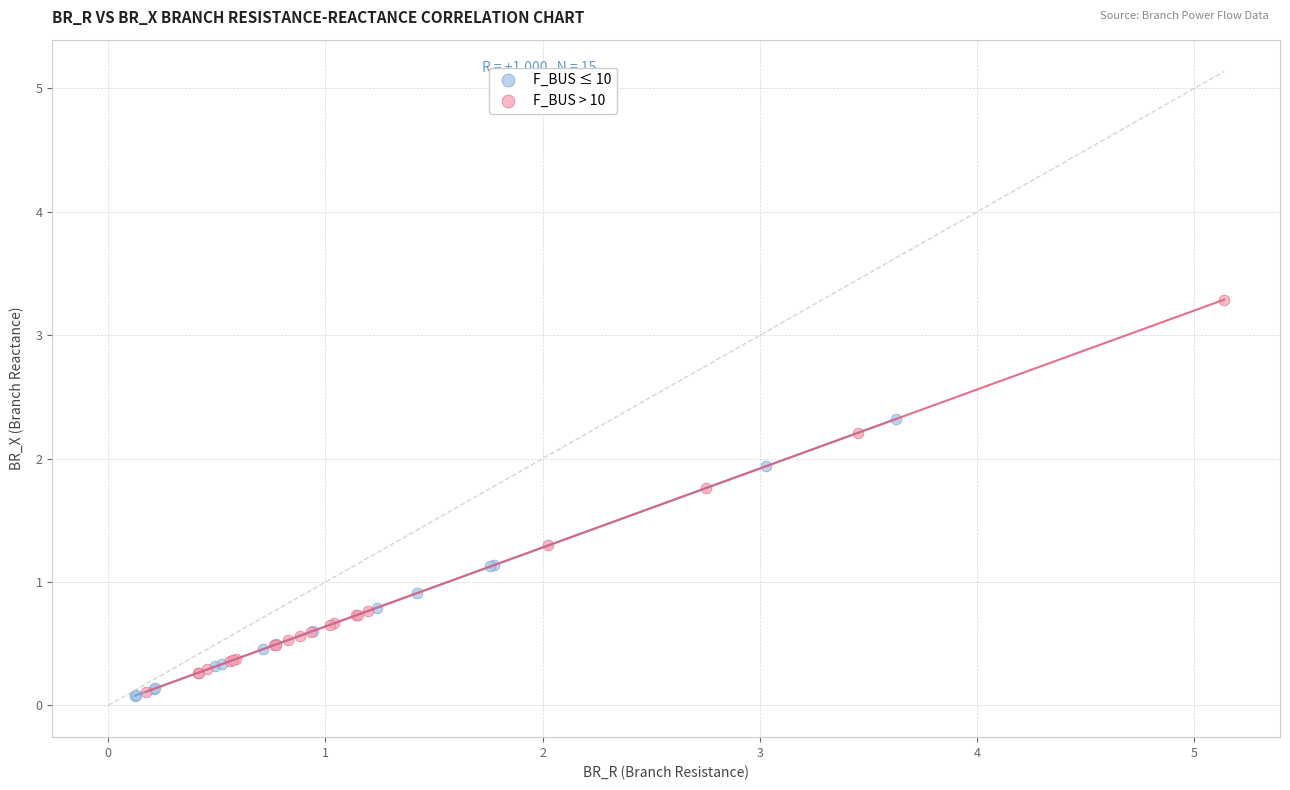

Which series reaches the maximum Y coordinate?

F_BUS > 10